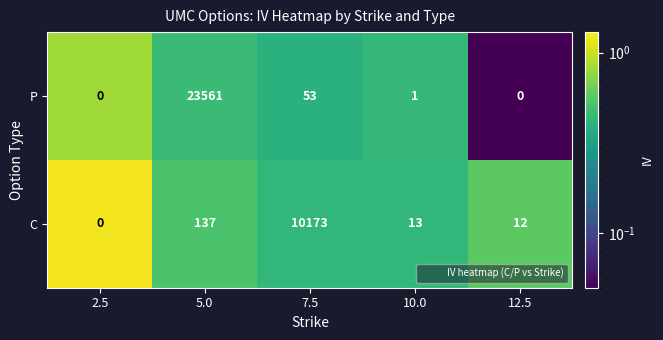

What is the minimum value shown in the chart?

0